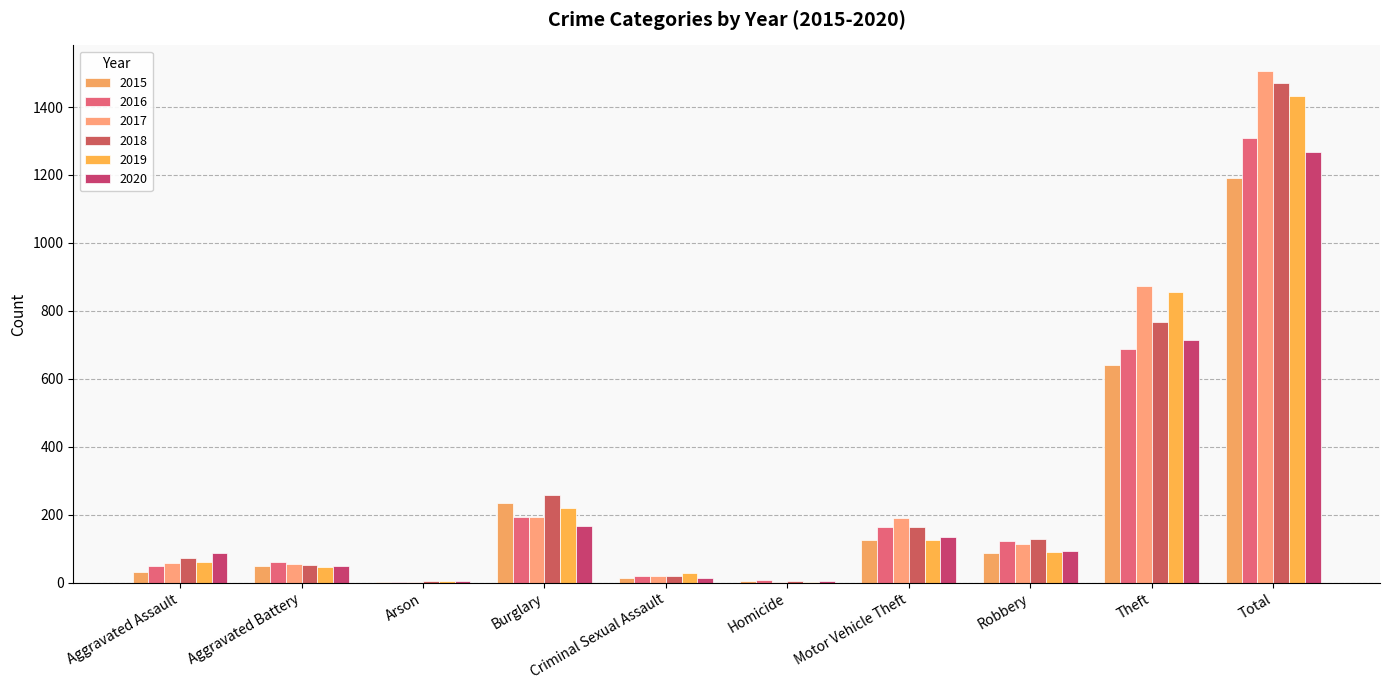

What is the value of the 2015 bar at the 1st from the left?

31